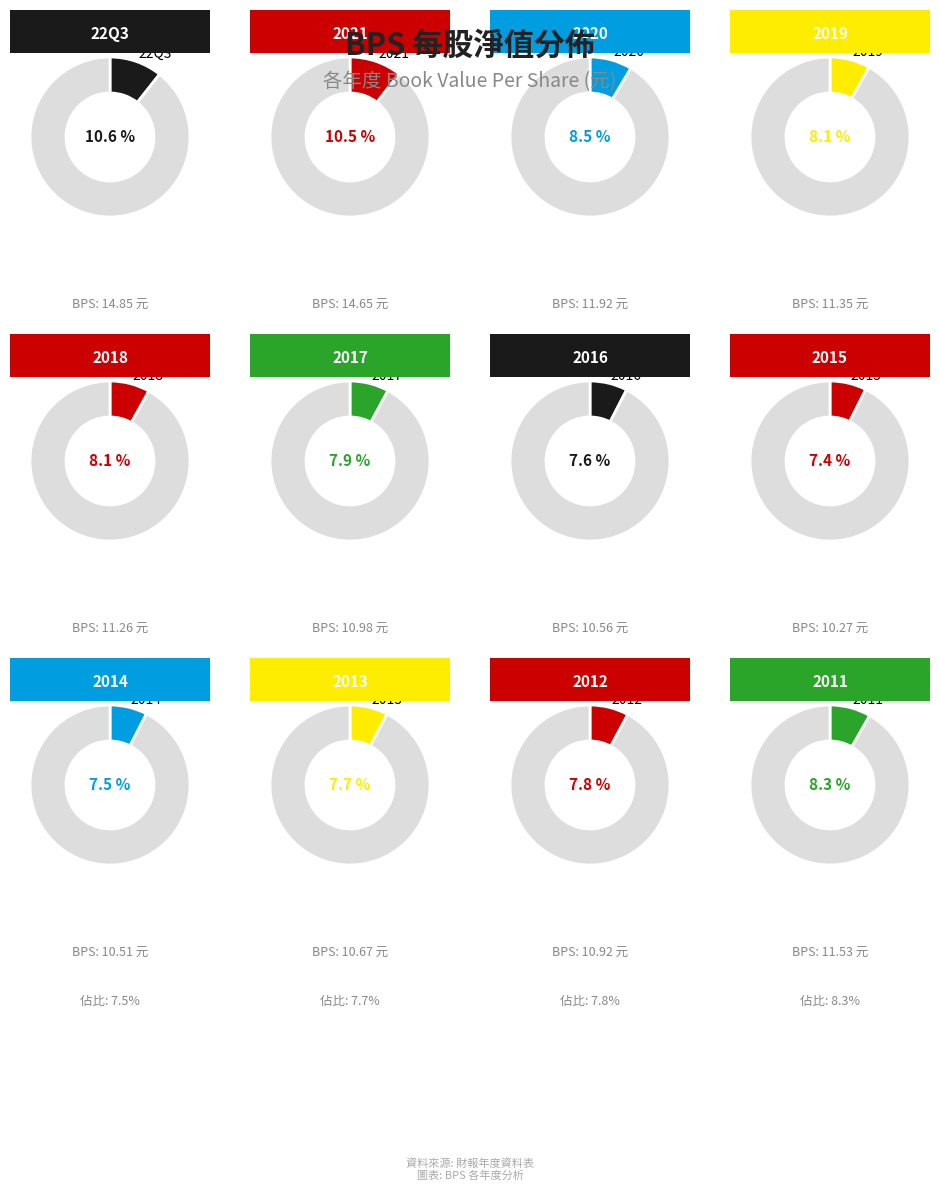

To the nearest percent, what is the average slice percentage?

8%